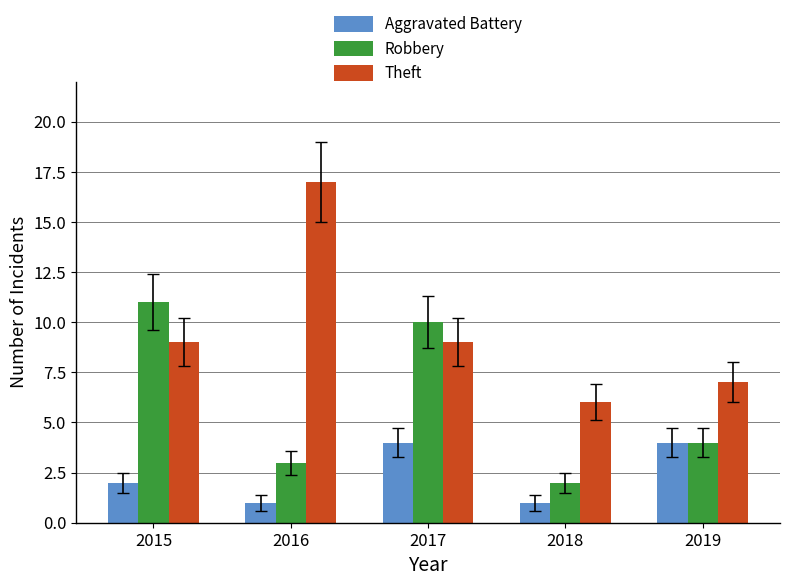

How many Robbery values are between 3 and 10?

3